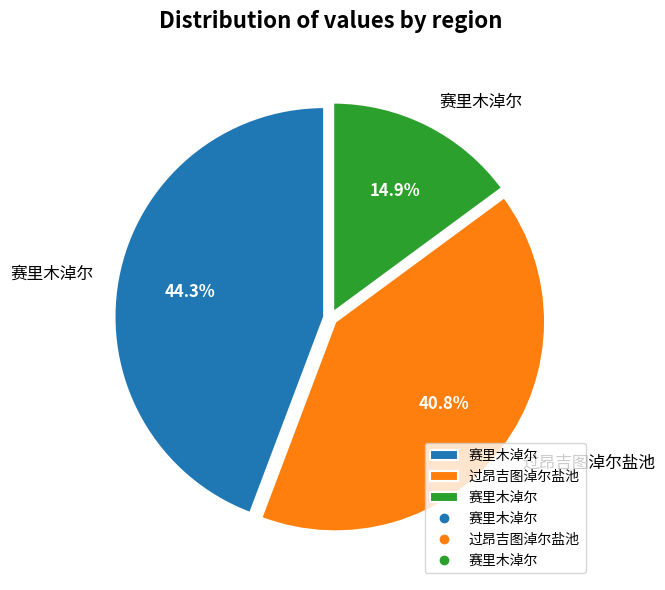

Is there a majority slice in this chart?

No